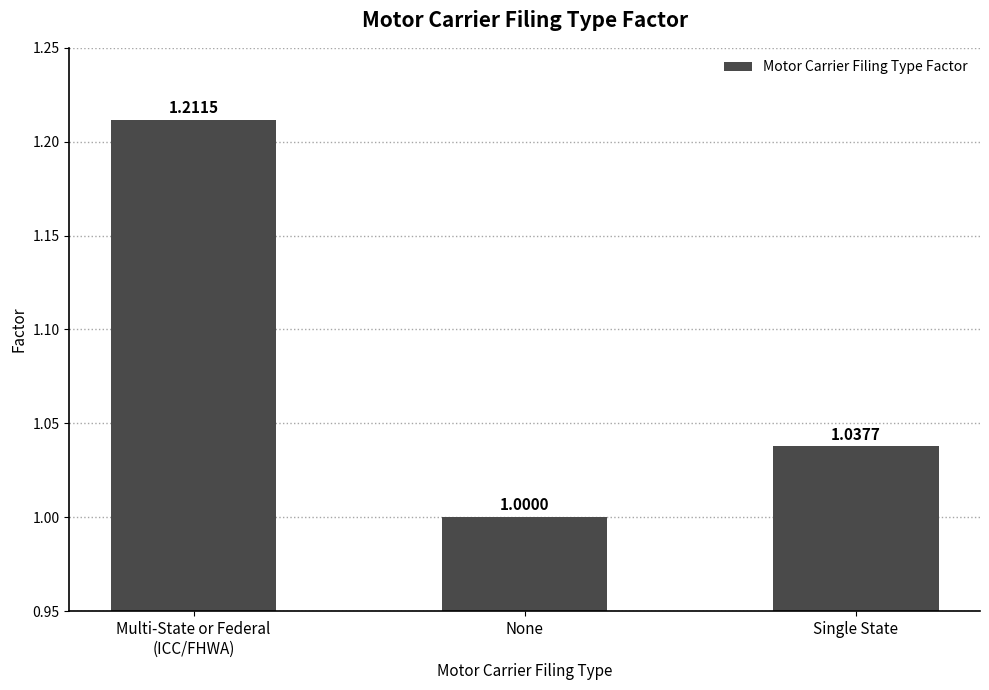

List the labels in order of value, largest first.

Multi-State or Federal
(ICC/FHWA), Single State, None